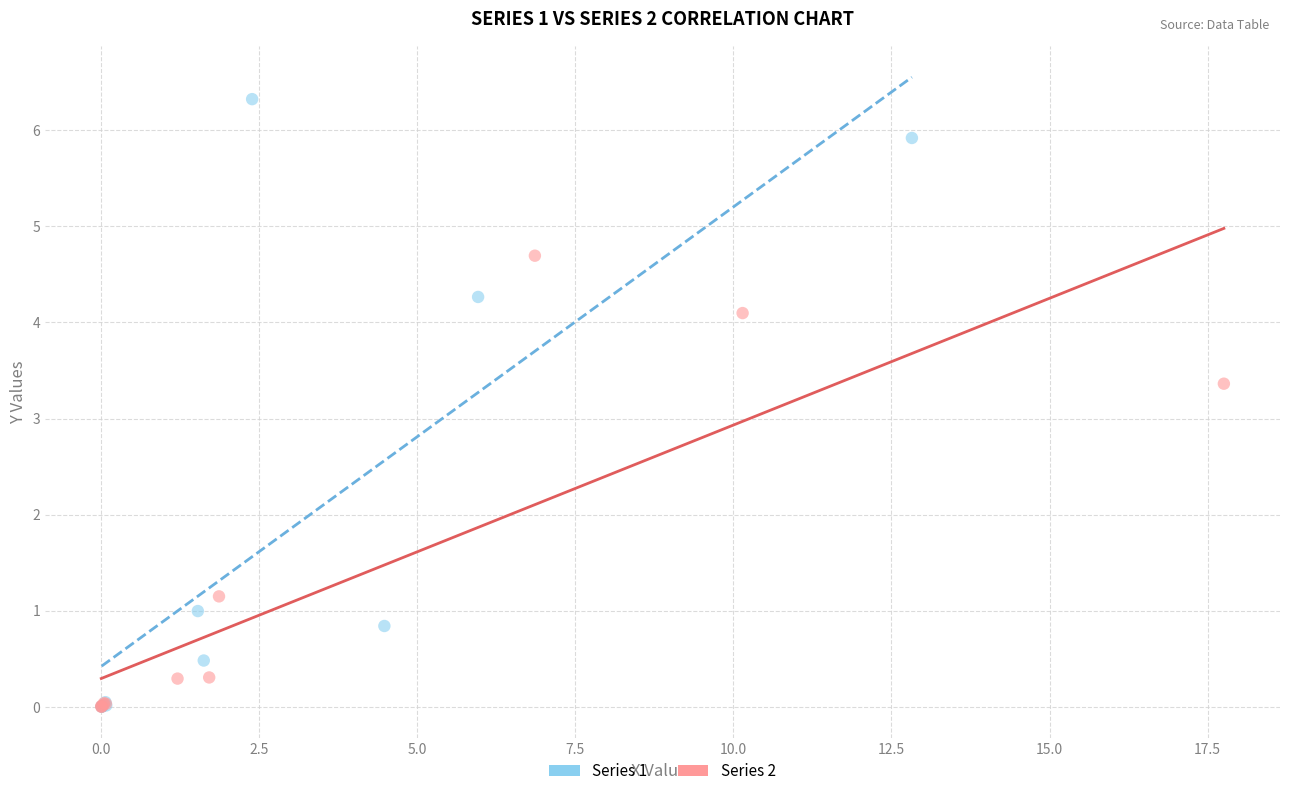

Which series contains the highest Y value?

Series 1